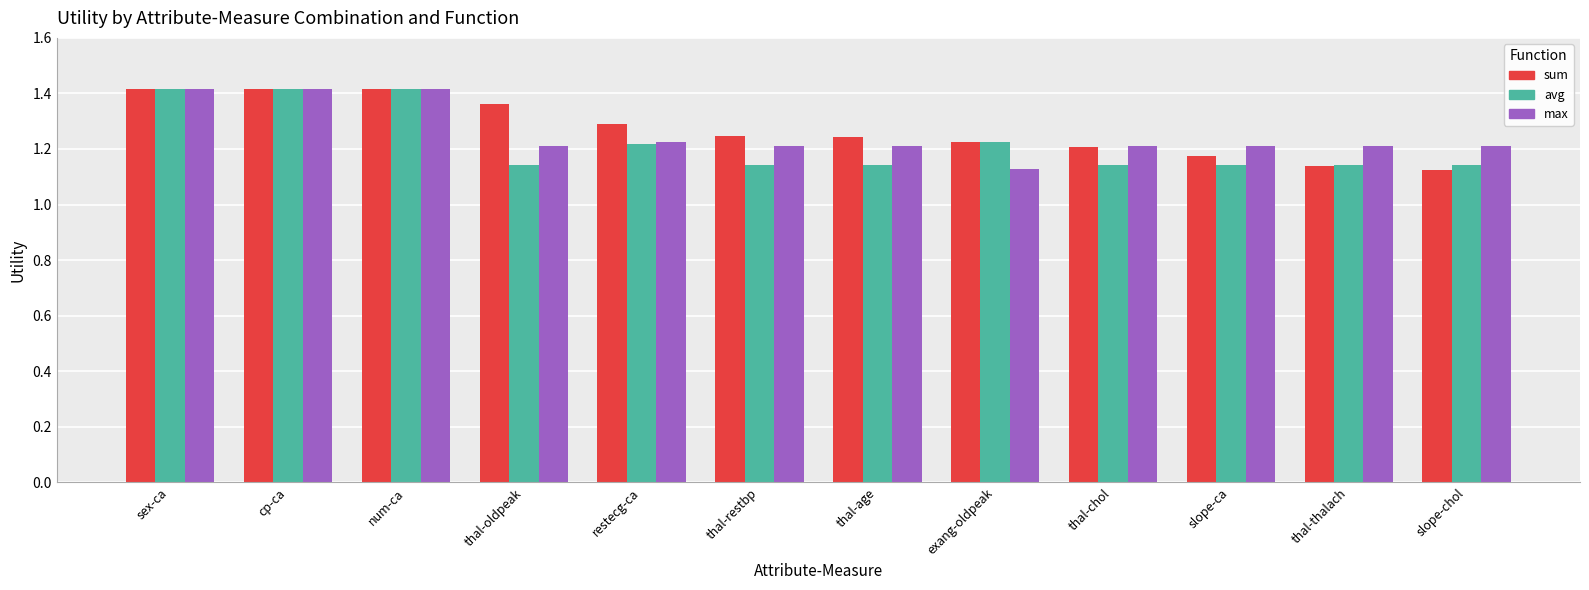

How many max values are between 1 and 2?

12